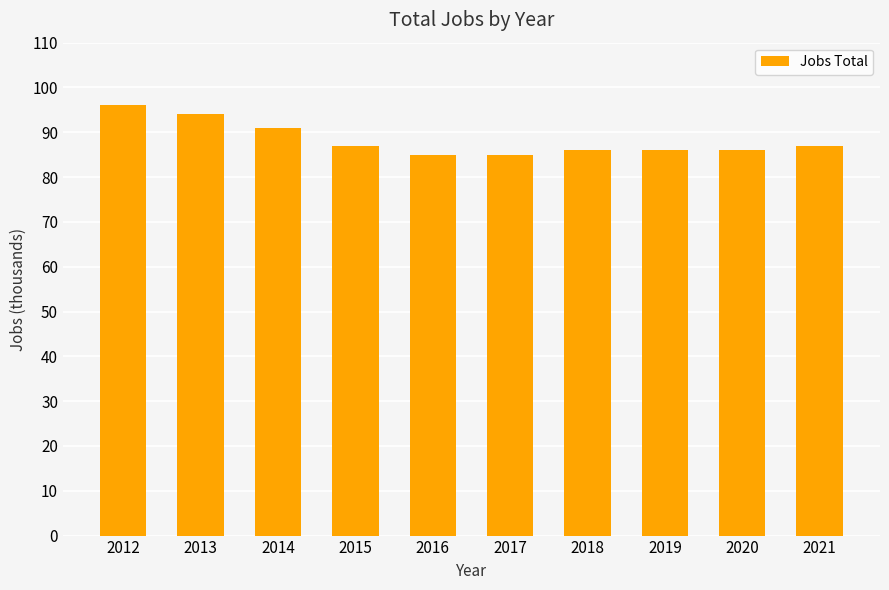

Which label corresponds to the largest value in the chart?

2012